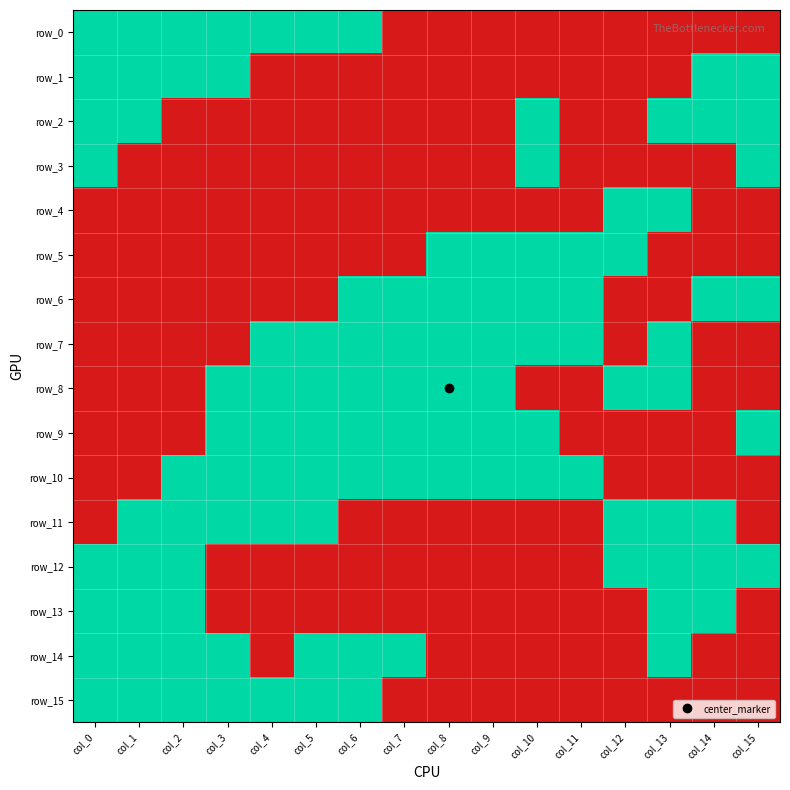

Which series has the largest total across all categories?

row_10